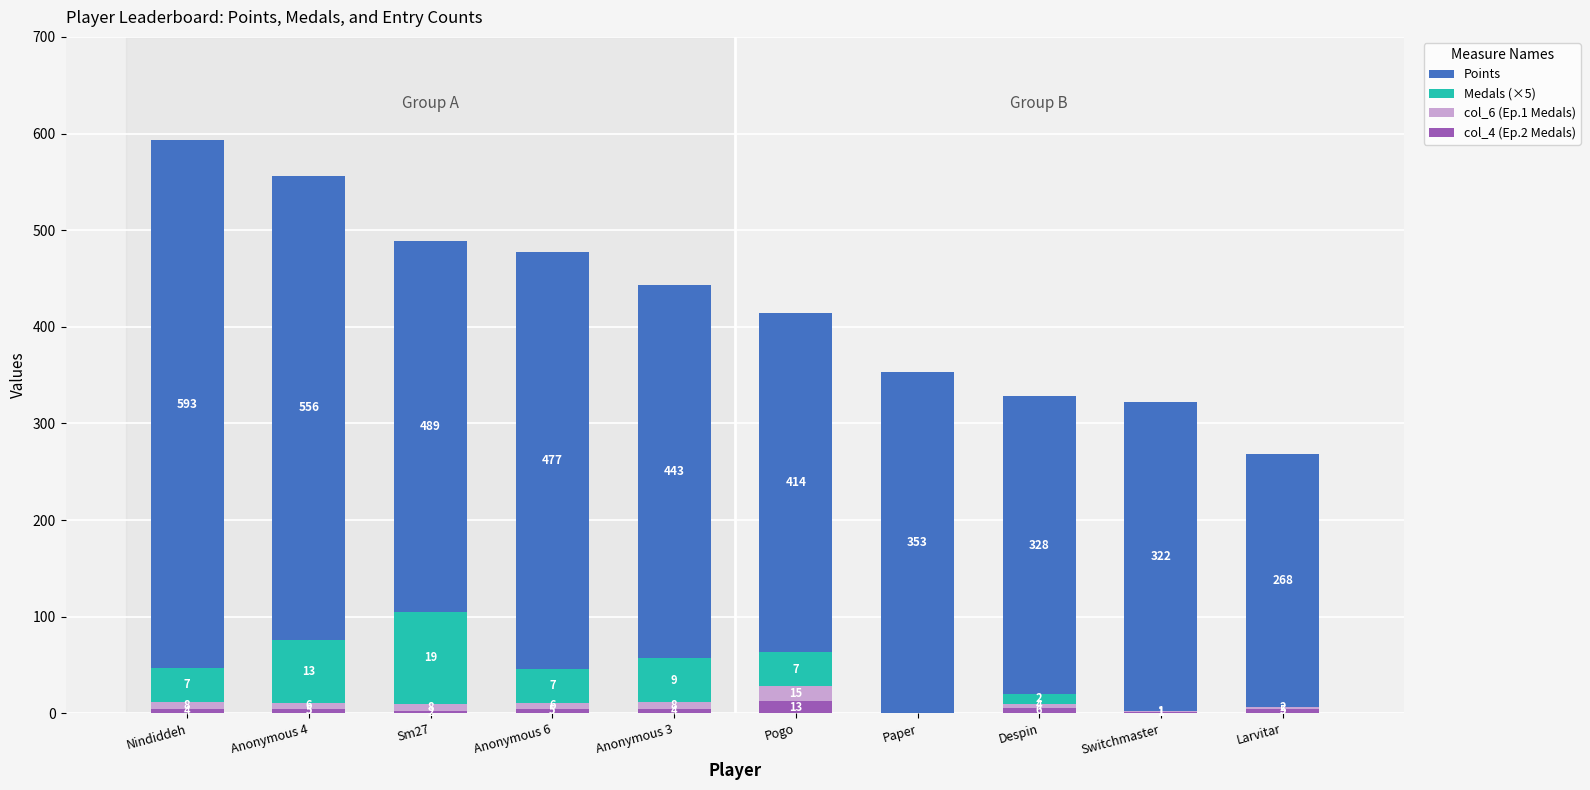

Does the chart contain stacked bars?

Yes